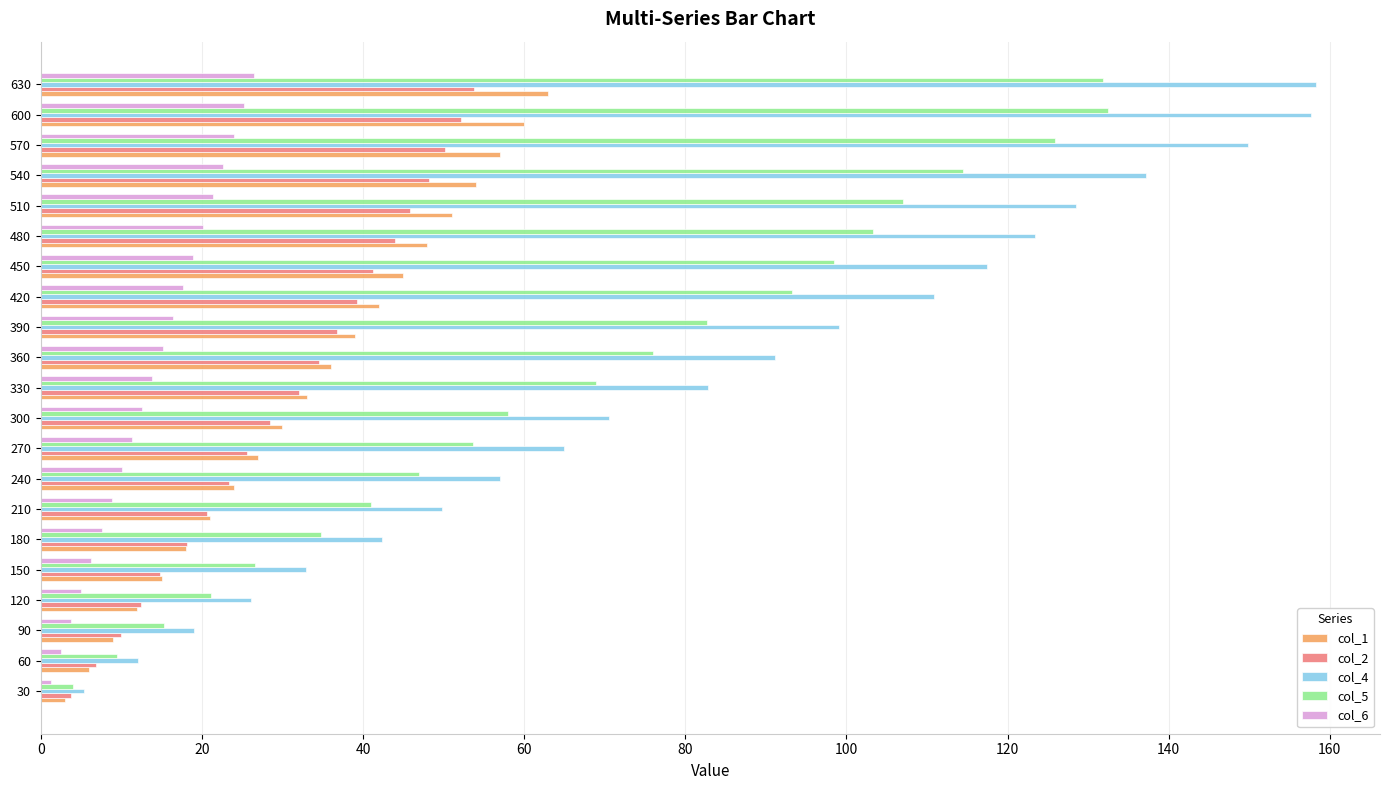

What is the sum of all col_4 values?

1736.5